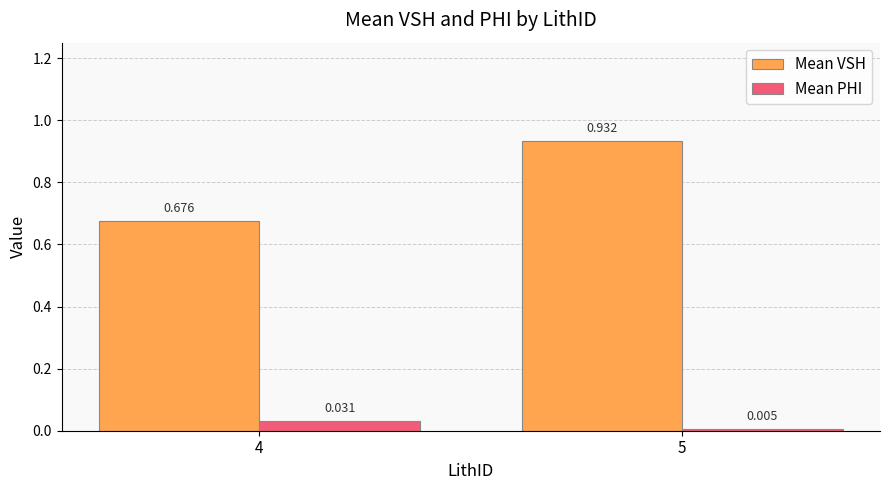

Does the chart contain any negative values?

No